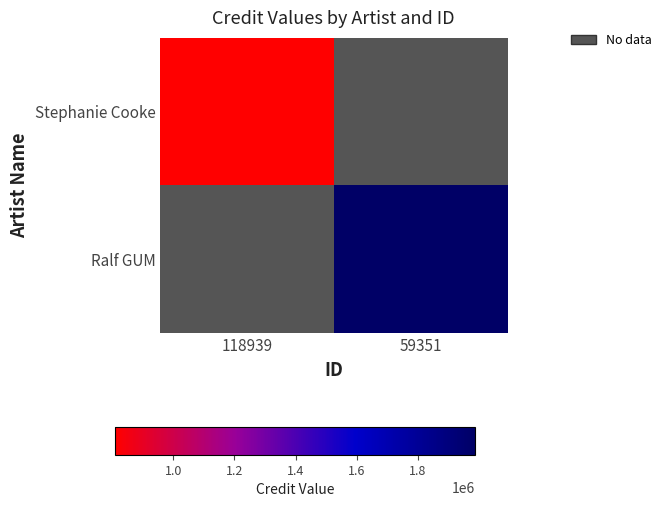

List the series in order of their overall mean, highest first.

Ralf GUM, Stephanie Cooke